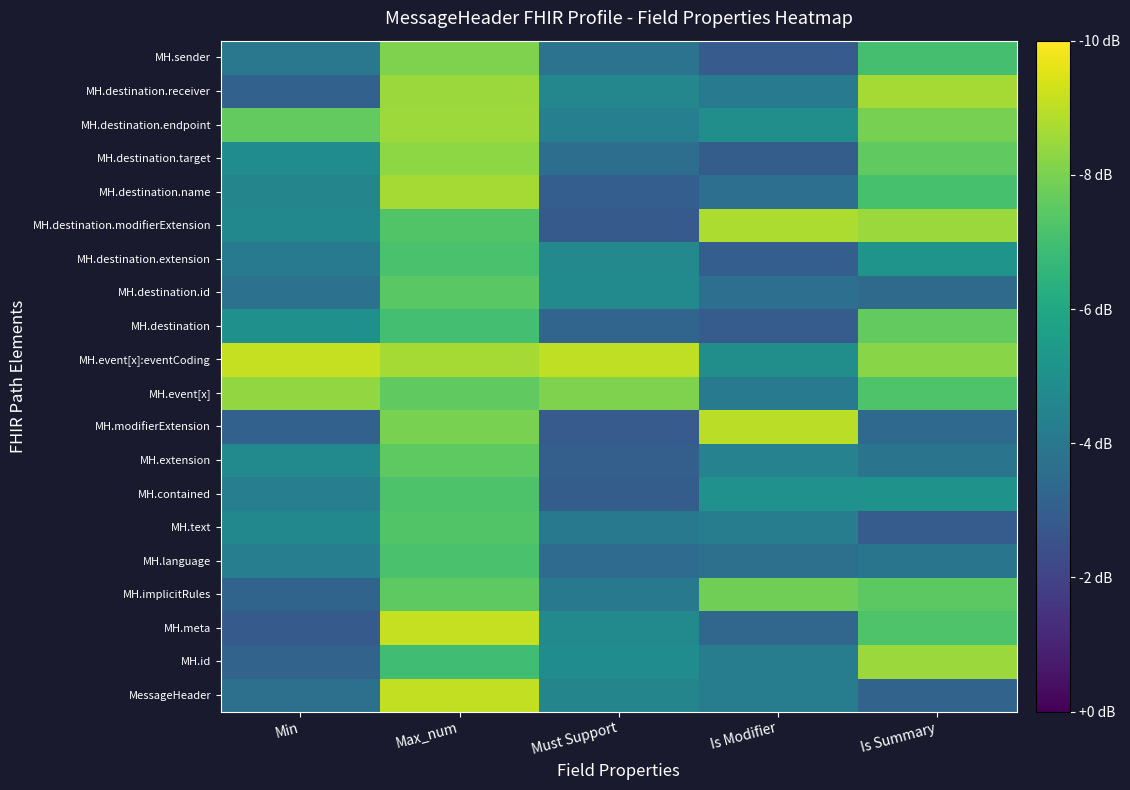

Which has a higher value, Max_num or Is Summary?

Max_num